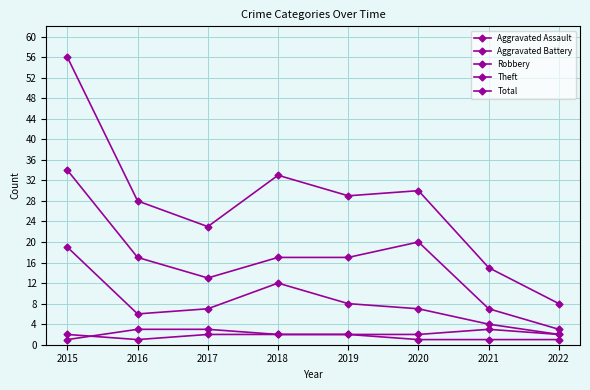

True or false: Robbery has a value of 19 at 2015.

True